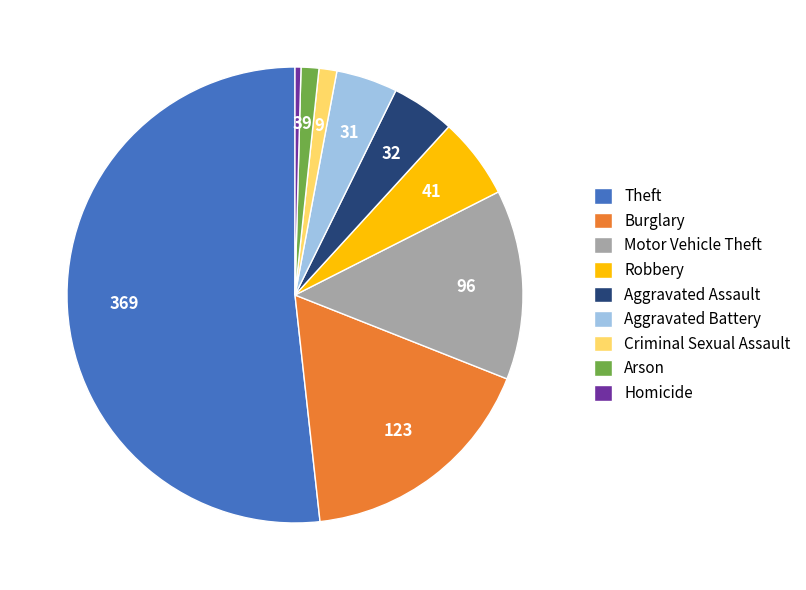

What is the ratio of the value at Motor Vehicle Theft to the value at Burglary?

0.8